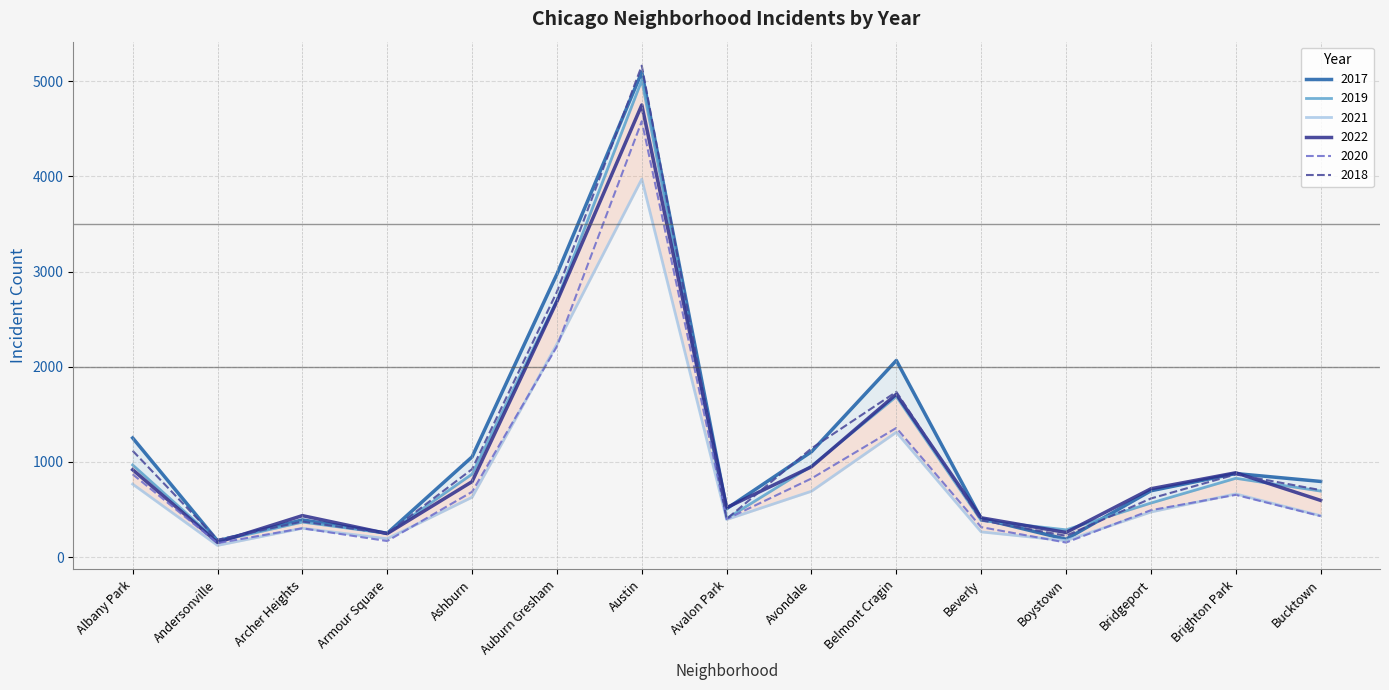

What is the value of the 2020 point at the 10th from the left?

1357